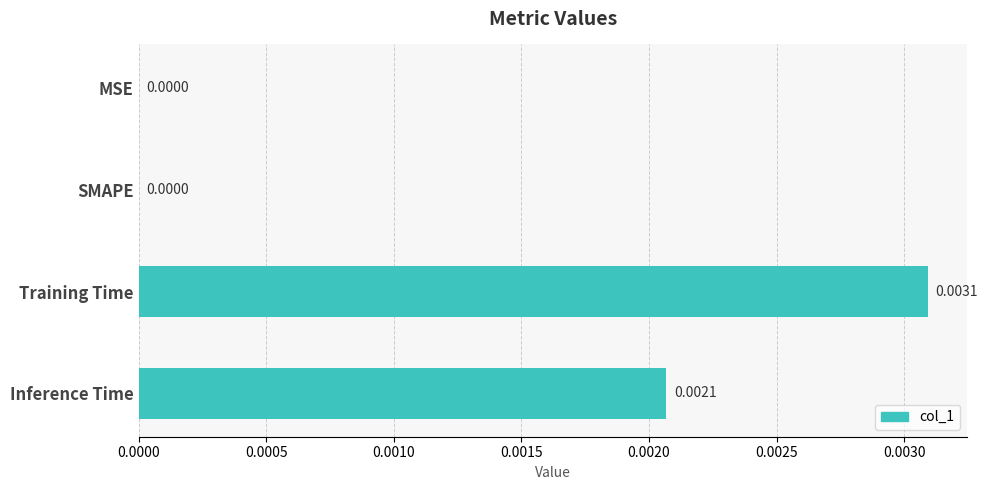

At which category does the chart reach its peak across all series?

Training Time